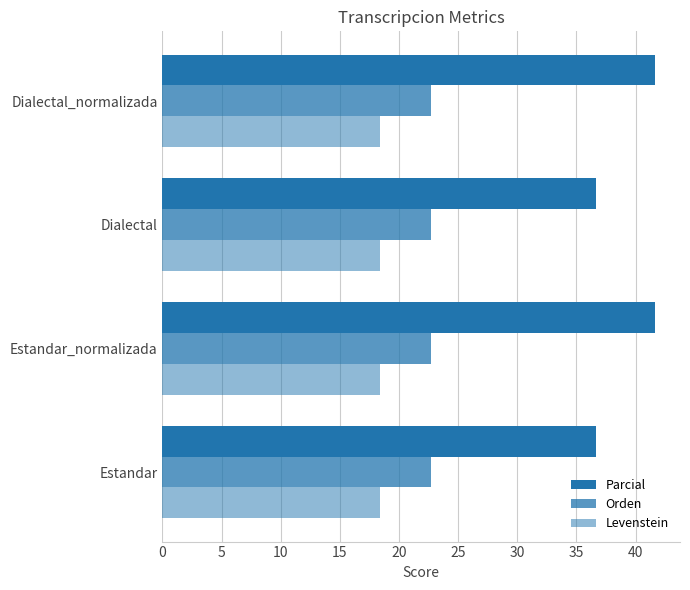

How many series are shown in this chart?

3